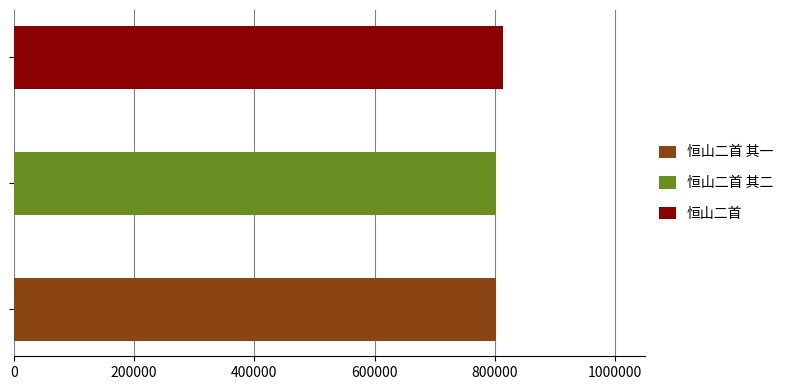

The value at 恒山二首 其一 is 801375. True or false?

True